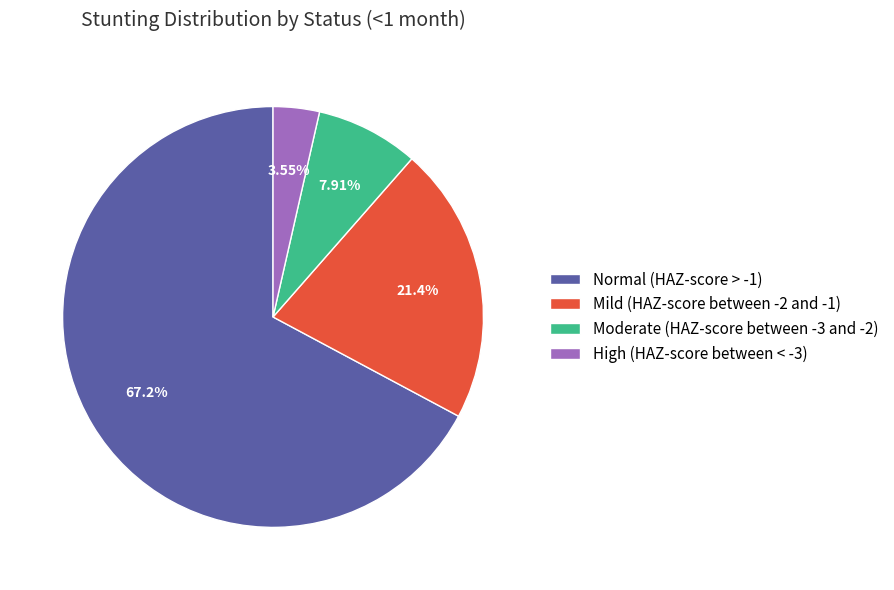

Is there any slice that represents more than half of the pie?

Yes